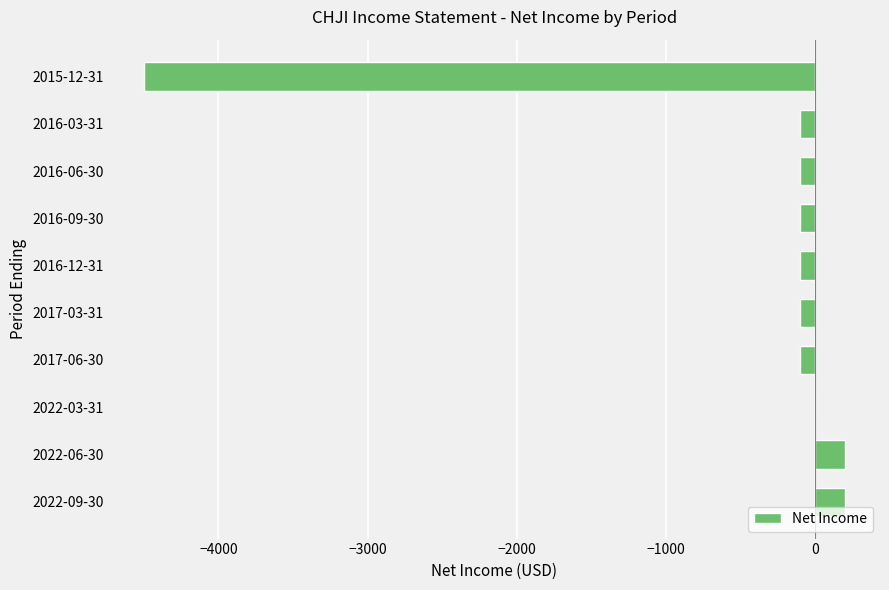

What is the sum of all values?

-4700